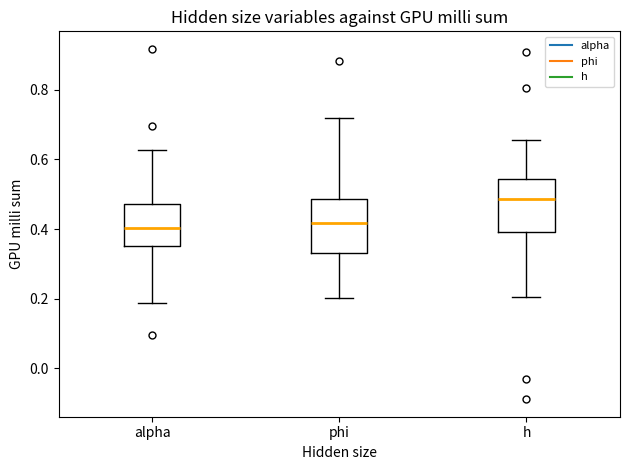

Where does the upper whisker of the box for alpha end on the y-axis? The values are not printed on the chart, so give them approximately, as read against the axis.

0.62